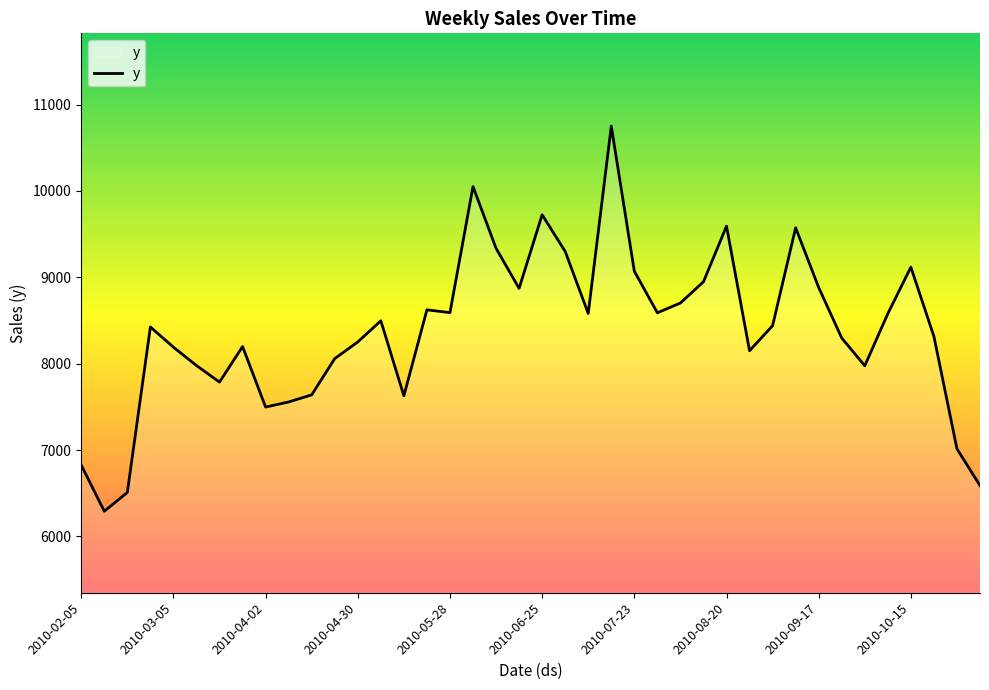

What is the maximum value shown in the chart?

10750.9